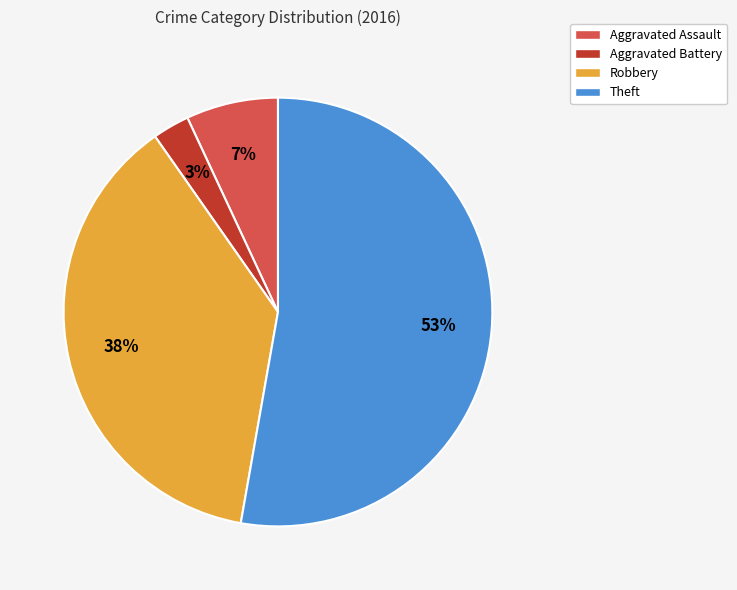

Which slice is the largest?

Theft